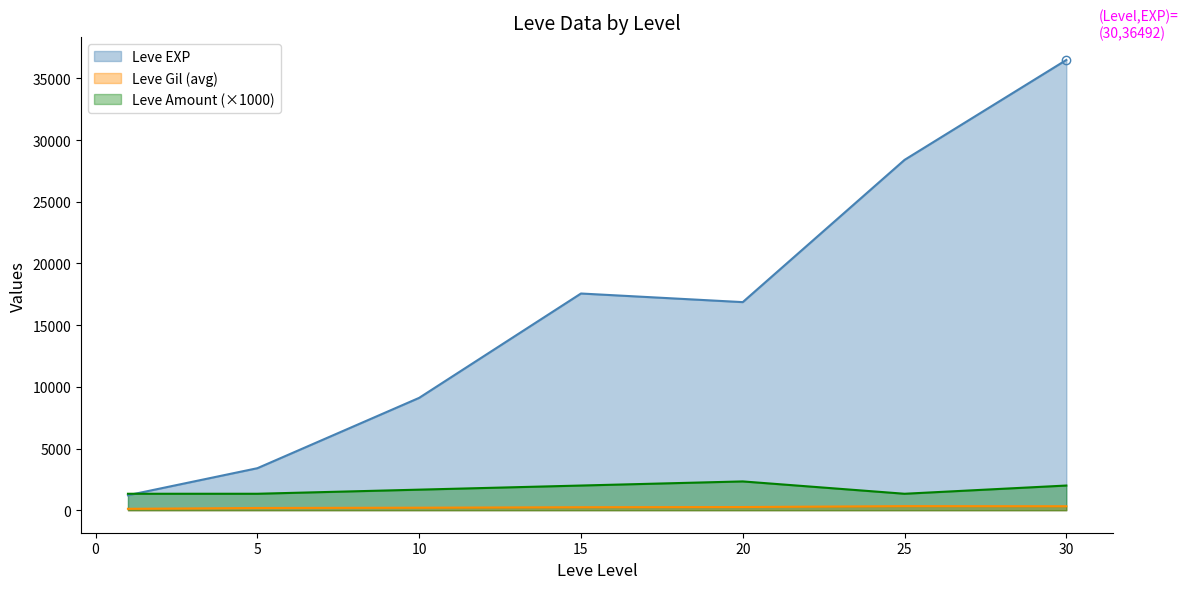

Which series has the largest total across all categories?

Leve EXP